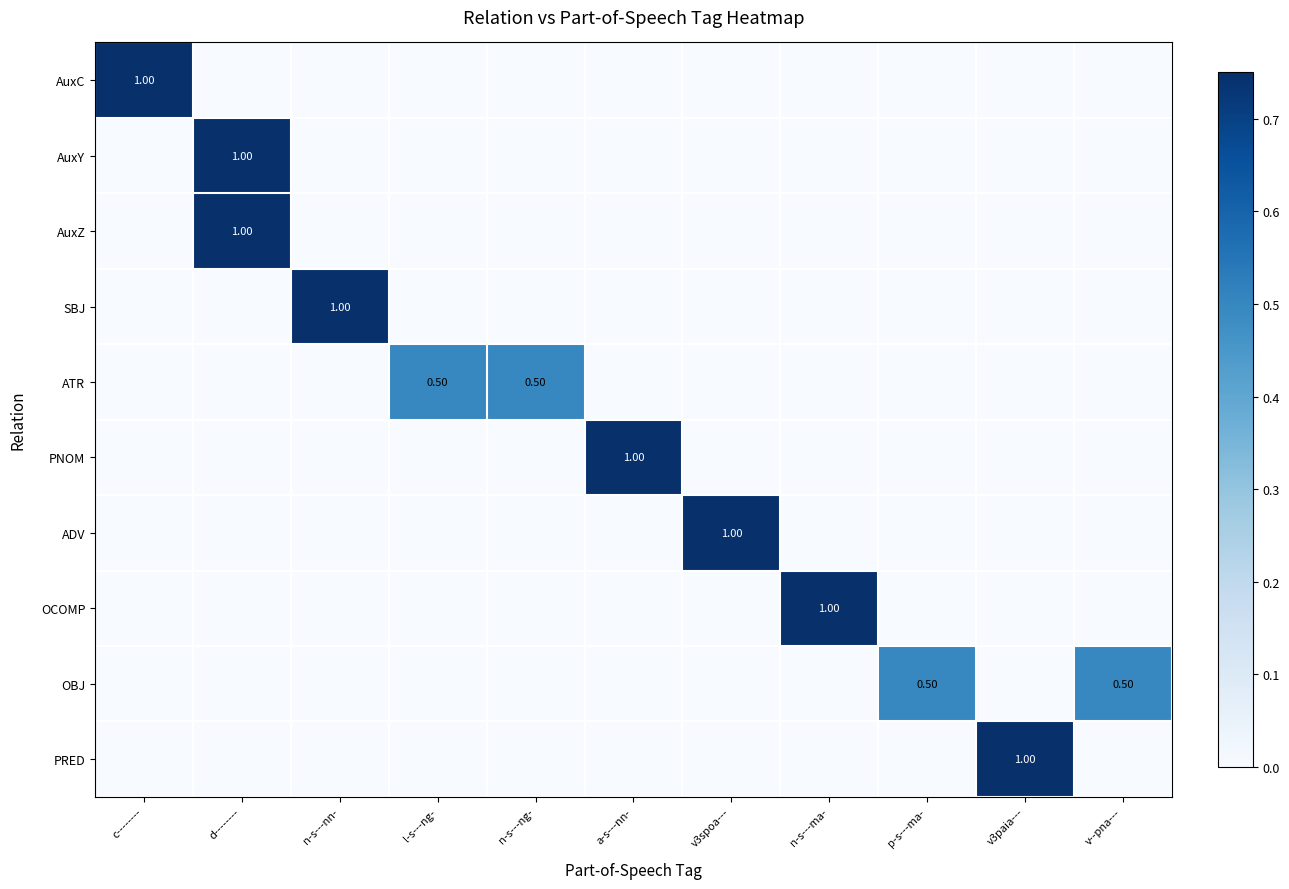

The OCOMP series shows -0.5 at n-s---ng-. True or false?

False